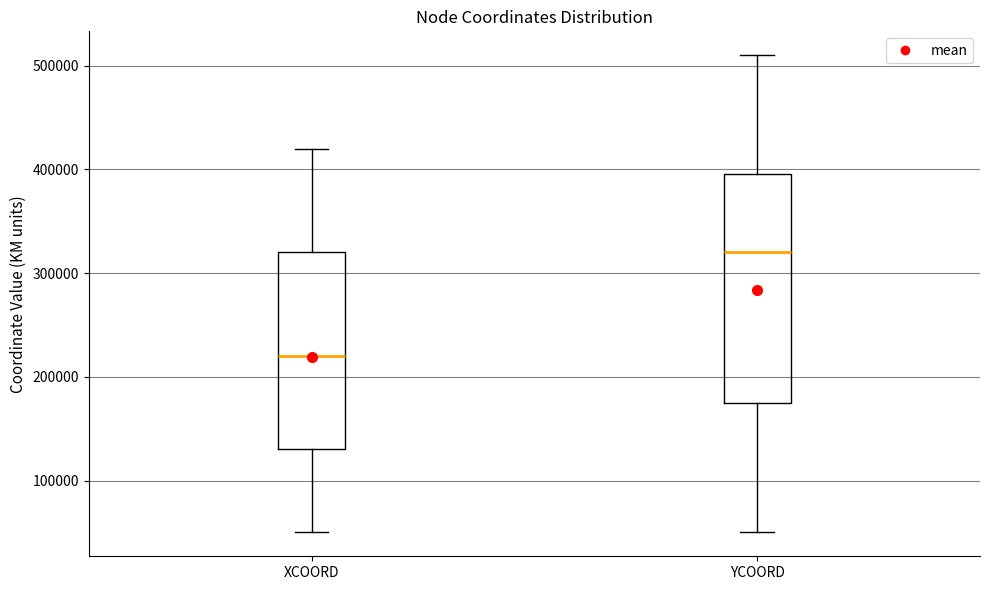

Reading left to right, transcribe this box plot: for each box, give where its median line is, the range the box spans, and where its two whiskers end, as read against the y-axis. The values are not printed on the chart, so give them approximately, as read against the axis.

XCOORD: median 220000, box 130000 to 320000, whiskers 50000 to 420000
YCOORD: median 320000, box 180000 to 400000, whiskers 50000 to 510000